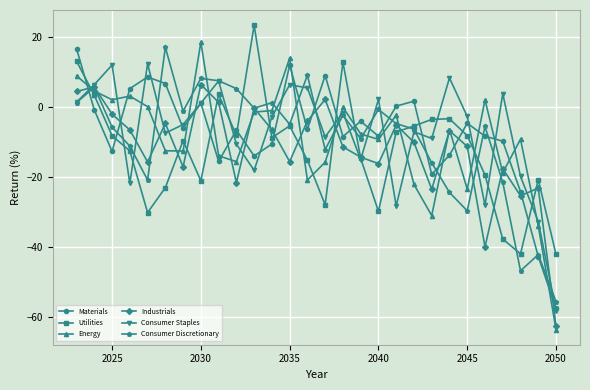

Is this an area chart (filled region under the line)?

No